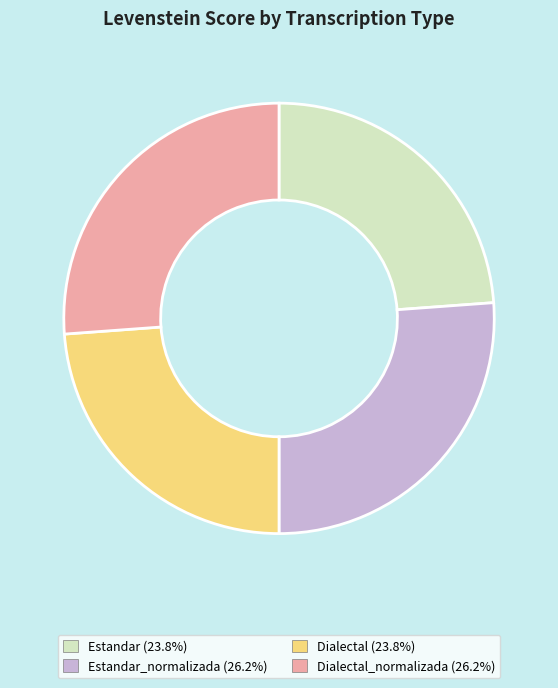

Is there any slice that represents more than half of the pie?

No